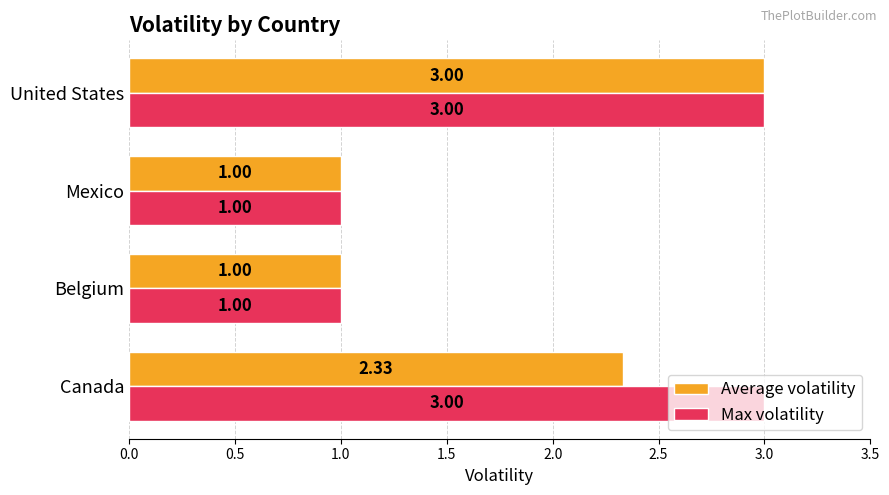

List the series in order of their overall mean, lowest first.

Average volatility, Max volatility